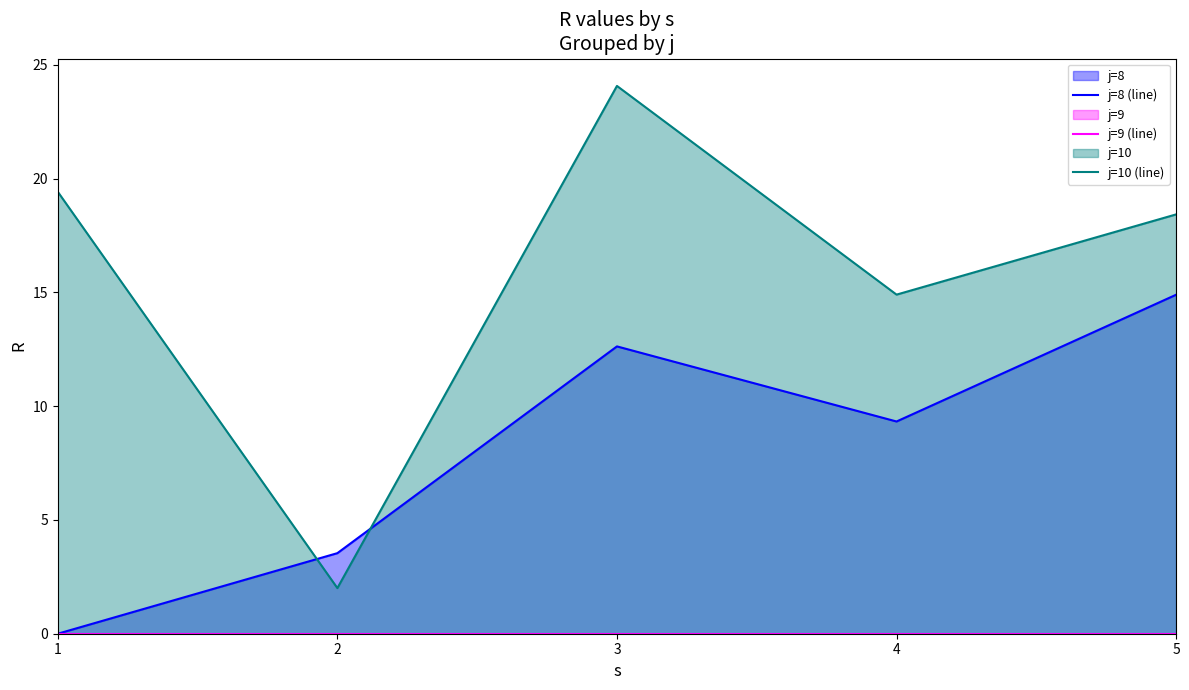

Is it true that j=10 (line) equals 14.9 at 4?

True